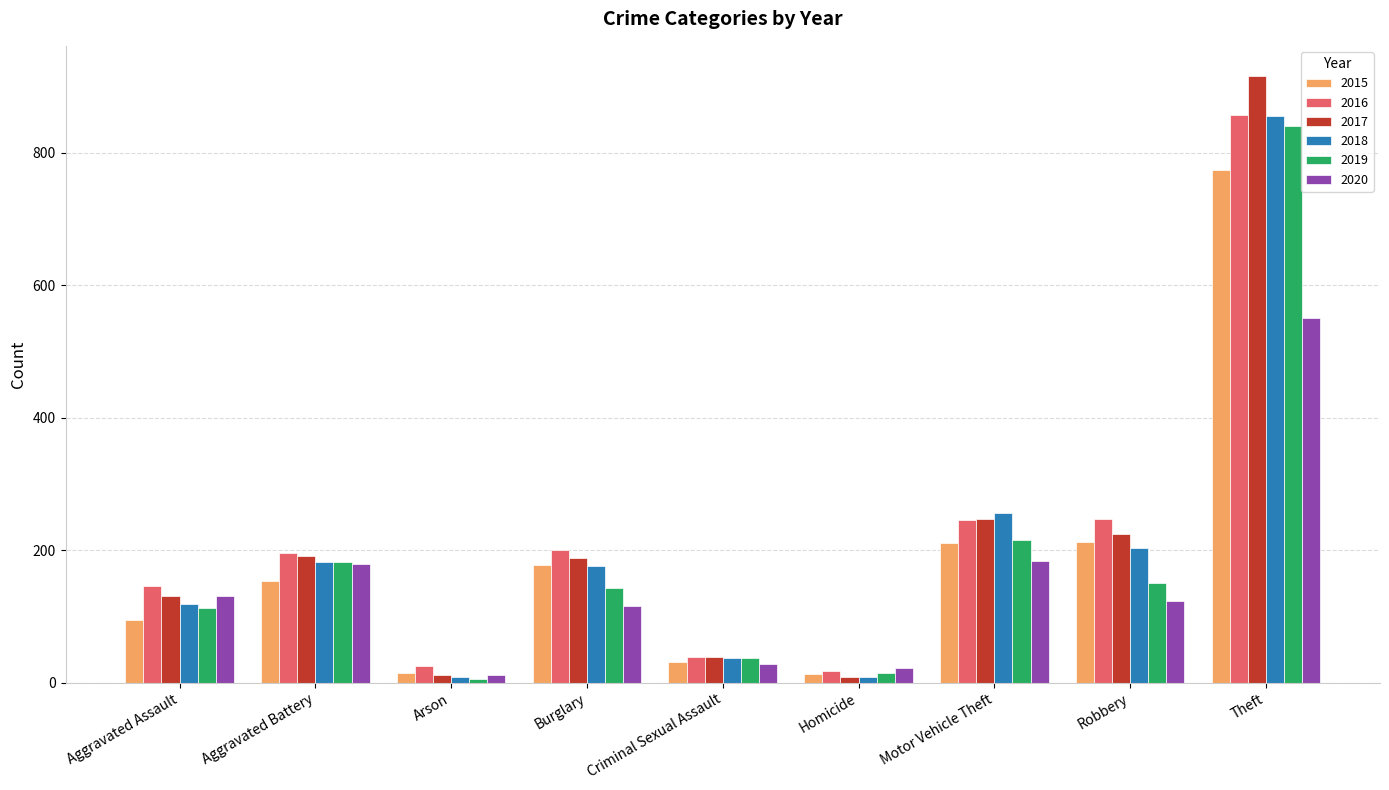

Which label corresponds to the largest value in the chart?

Theft